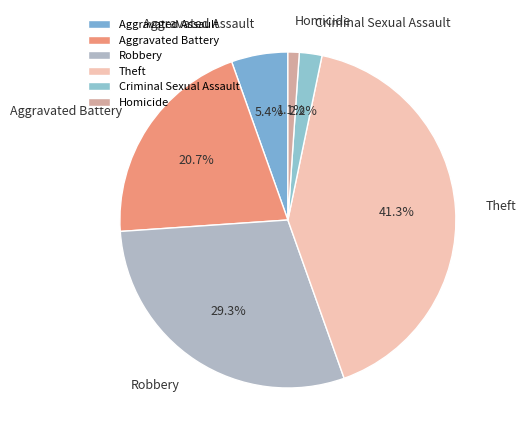

To the nearest percent, what is the combined percentage of Criminal Sexual Assault and Aggravated Battery?

23%